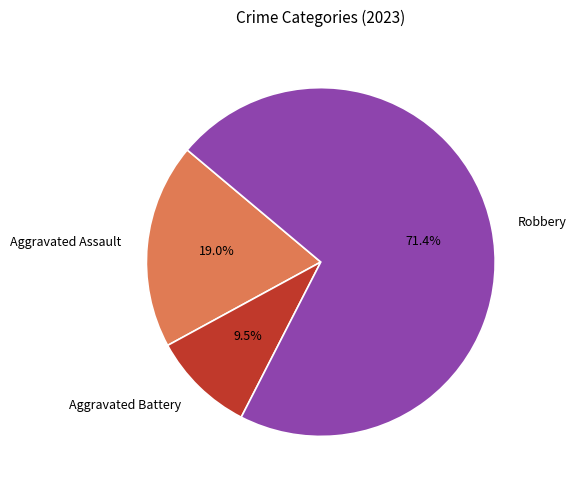

What is the majority slice?

Robbery